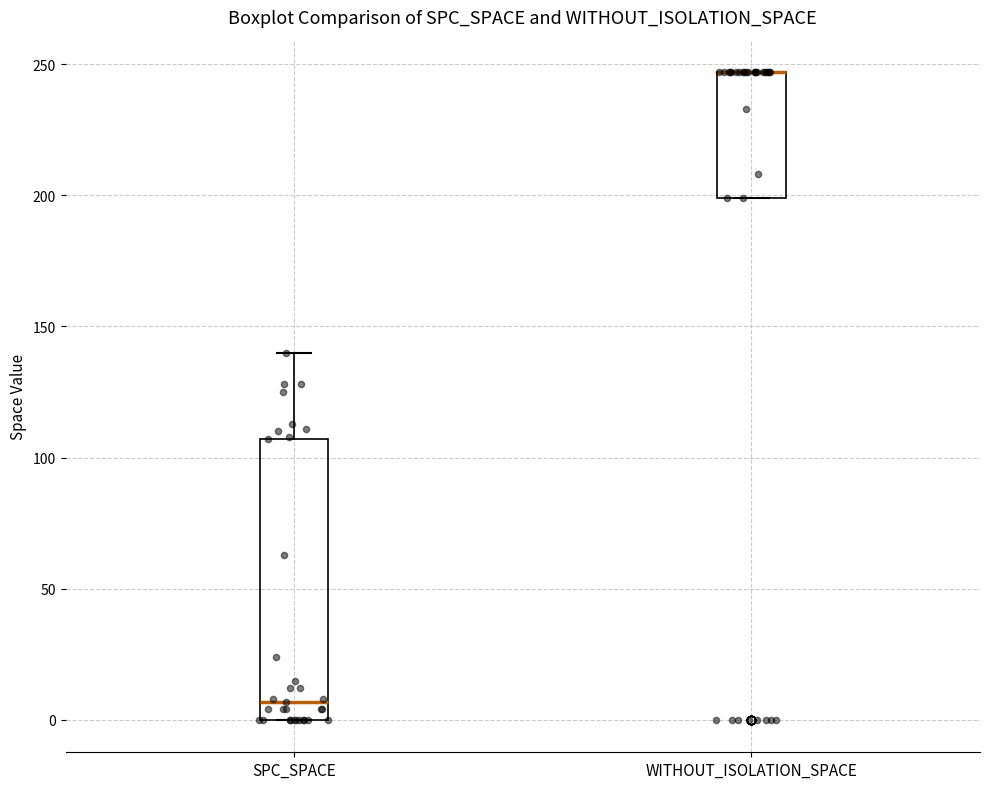

Reading left to right, transcribe this box plot: for each box, give where its median line is, the range the box spans, and where its two whiskers end, as read against the y-axis. The values are not printed on the chart, so give them approximately, as read against the axis.

SPC_SPACE: median 5, box 0 to 105, whiskers 0 to 140
WITHOUT_ISOLATION_SPACE: median 245 (drawn on the box's upper edge), box 200 to 245, whiskers 200 to 245